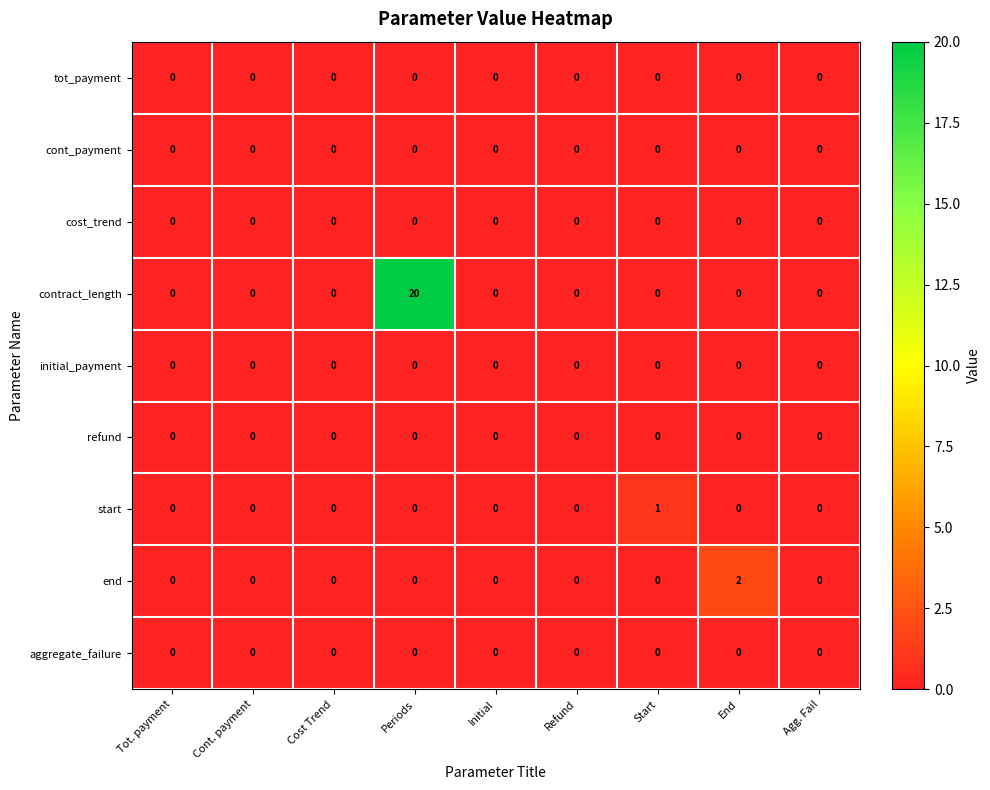

How many data points does each series have?

9